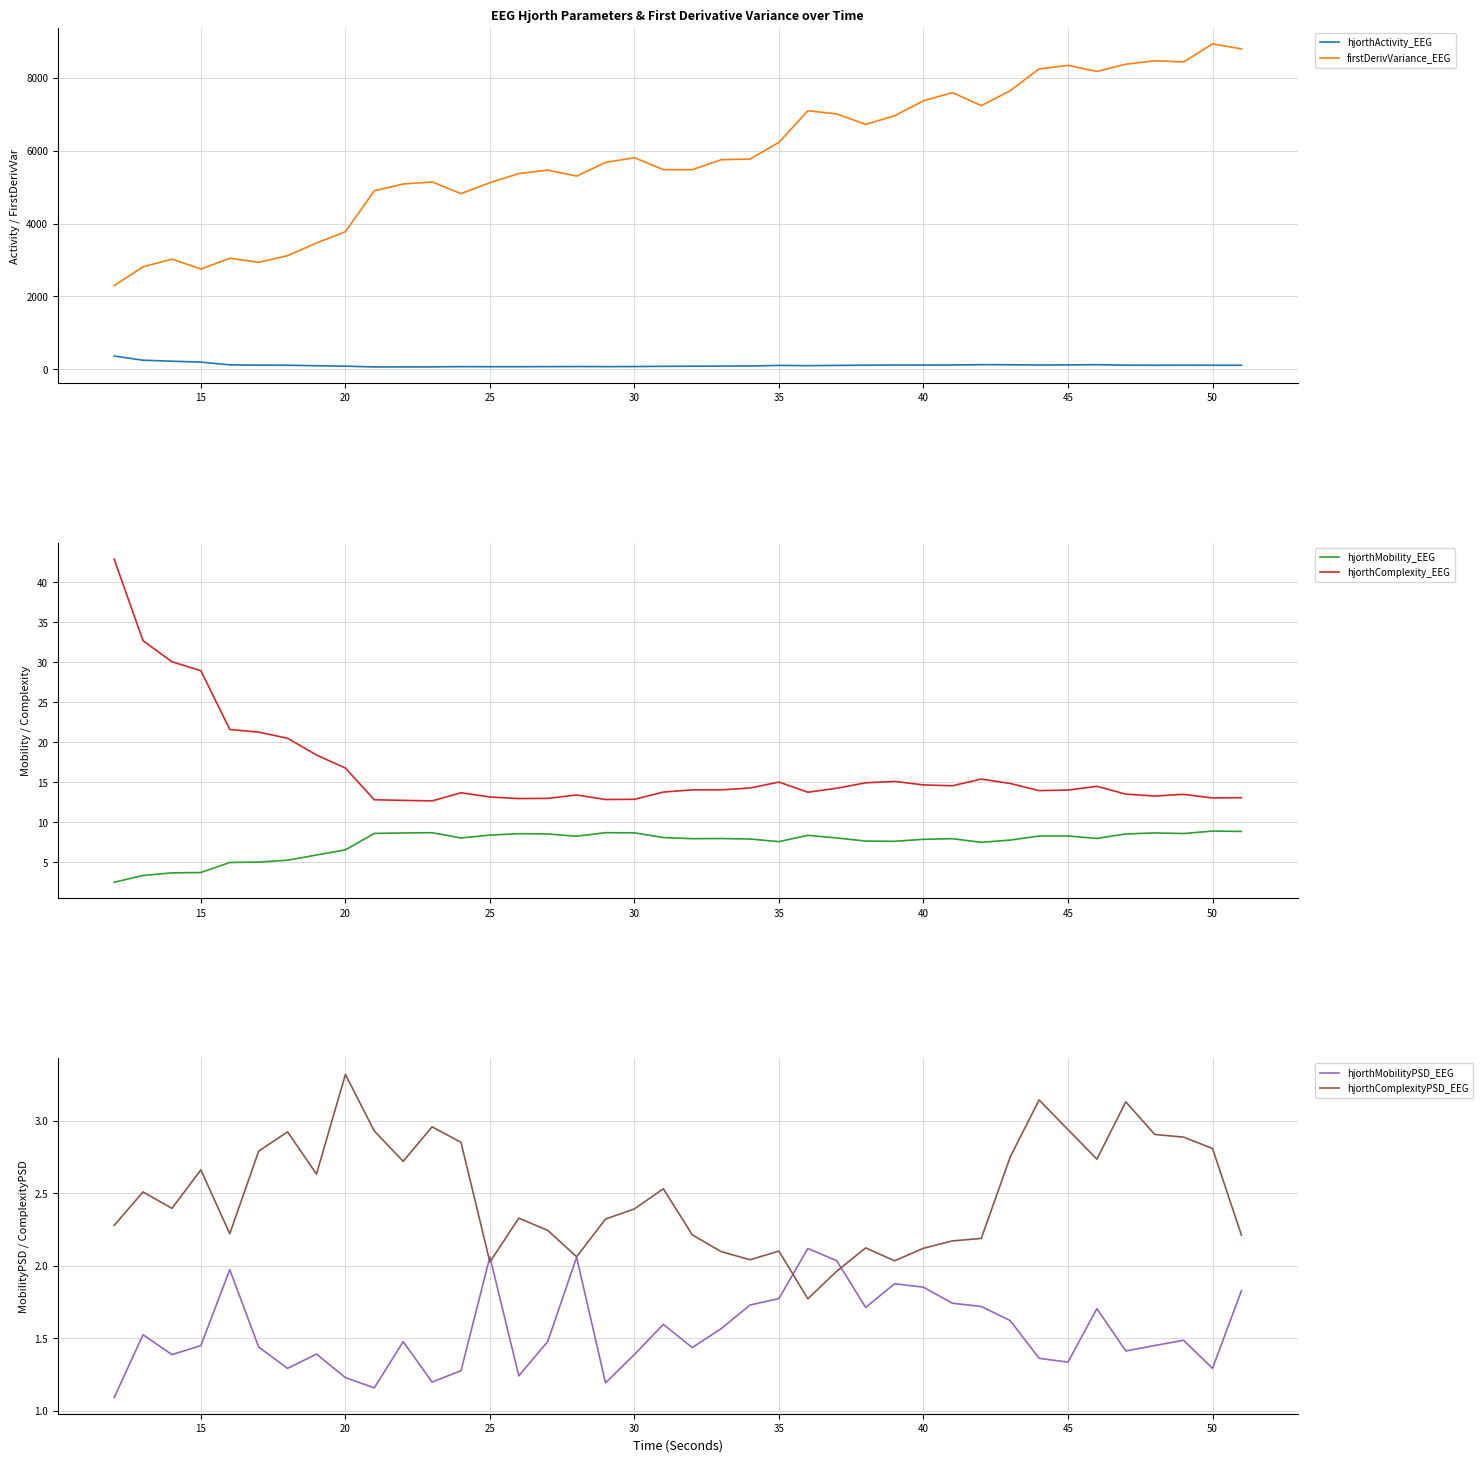

Reading right to left, list all the values displayed in this chart.

hjorthActivity_EEG: 112.1	112.8	114.2	112.7	114.8	128.3	121.6	120.1	126.5	128.8	120.2	118.9	119.8	114.7	108.4	101.3	108.4	92.3	90.6	86.7	83.6	77.1	75.0	77.8	75.0	73.0	72.7	74.7	68.0	67.8	66.2	88.0	99.3	112.8	116.4	123.2	199.1	223.6	250.5	366.6
firstDerivVariance_EEG: 8795.2	8933.1	8436.8	8469.5	8375.5	8177.1	8343.6	8245.7	7648.1	7237.4	7596.3	7371.5	6961.0	6722.7	7010.0	7097.7	6230.7	5772.7	5753.9	5480.1	5481.4	5809.3	5679.7	5304.9	5468.7	5372.9	5124.1	4824.1	5143.1	5087.6	4901.2	3779.1	3467.5	3120.1	2938.1	3049.2	2754.8	3026.3	2815.0	2297.0
hjorthMobility_EEG: 8.9	8.9	8.6	8.7	8.5	8.0	8.3	8.3	7.8	7.5	8.0	7.9	7.6	7.7	8.0	8.4	7.6	7.9	8.0	7.9	8.1	8.7	8.7	8.3	8.5	8.6	8.4	8.0	8.7	8.7	8.6	6.6	5.9	5.3	5.0	5.0	3.7	3.7	3.4	2.5
hjorthComplexity_EEG: 13.1	13.0	13.5	13.3	13.5	14.5	14.0	14.0	14.8	15.4	14.6	14.7	15.1	14.9	14.3	13.8	15.0	14.3	14.1	14.1	13.8	12.9	12.8	13.4	13.0	13.0	13.2	13.7	12.7	12.7	12.8	16.8	18.4	20.5	21.3	21.6	28.9	30.1	32.7	42.9
hjorthMobilityPSD_EEG: 1.8	1.3	1.5	1.4	1.4	1.7	1.3	1.4	1.6	1.7	1.7	1.9	1.9	1.7	2.0	2.1	1.8	1.7	1.6	1.4	1.6	1.4	1.2	2.1	1.5	1.2	2.1	1.3	1.2	1.5	1.2	1.2	1.4	1.3	1.4	2.0	1.4	1.4	1.5	1.1
hjorthComplexityPSD_EEG: 2.2	2.8	2.9	2.9	3.1	2.7	2.9	3.1	2.8	2.2	2.2	2.1	2.0	2.1	2.0	1.8	2.1	2.0	2.1	2.2	2.5	2.4	2.3	2.1	2.2	2.3	2.0	2.9	3.0	2.7	2.9	3.3	2.6	2.9	2.8	2.2	2.7	2.4	2.5	2.3